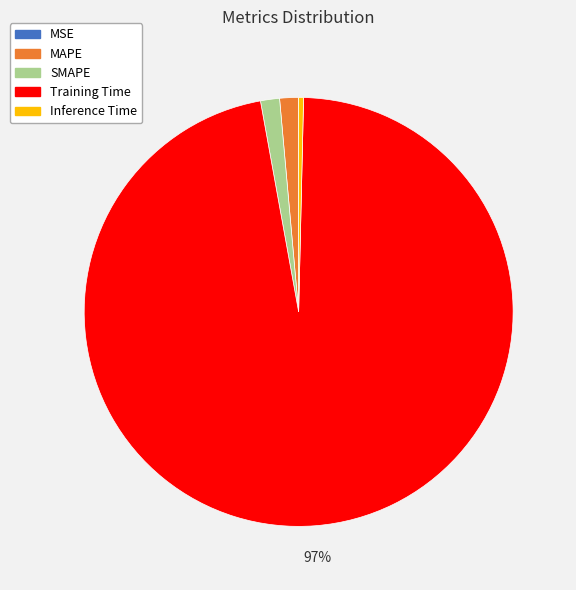

To the nearest percent, what is the difference between the Inference Time and MAPE slice percentages?

1%